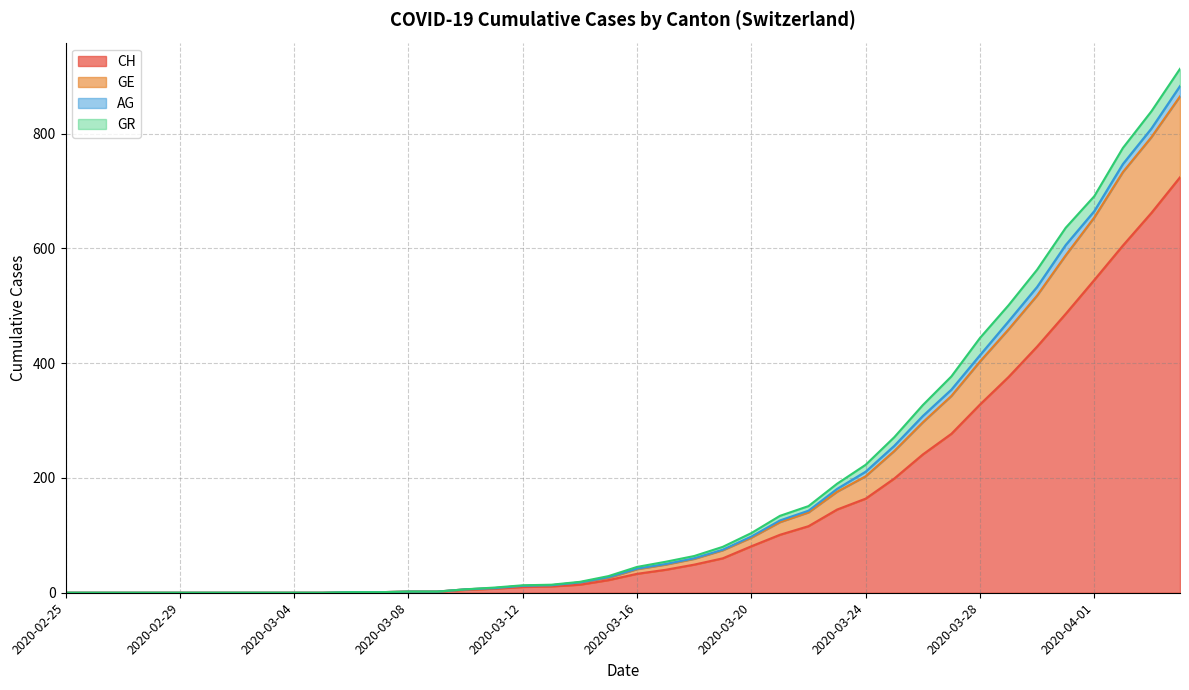

What are all the series names shown in the legend?

CH, GE, AG, GR